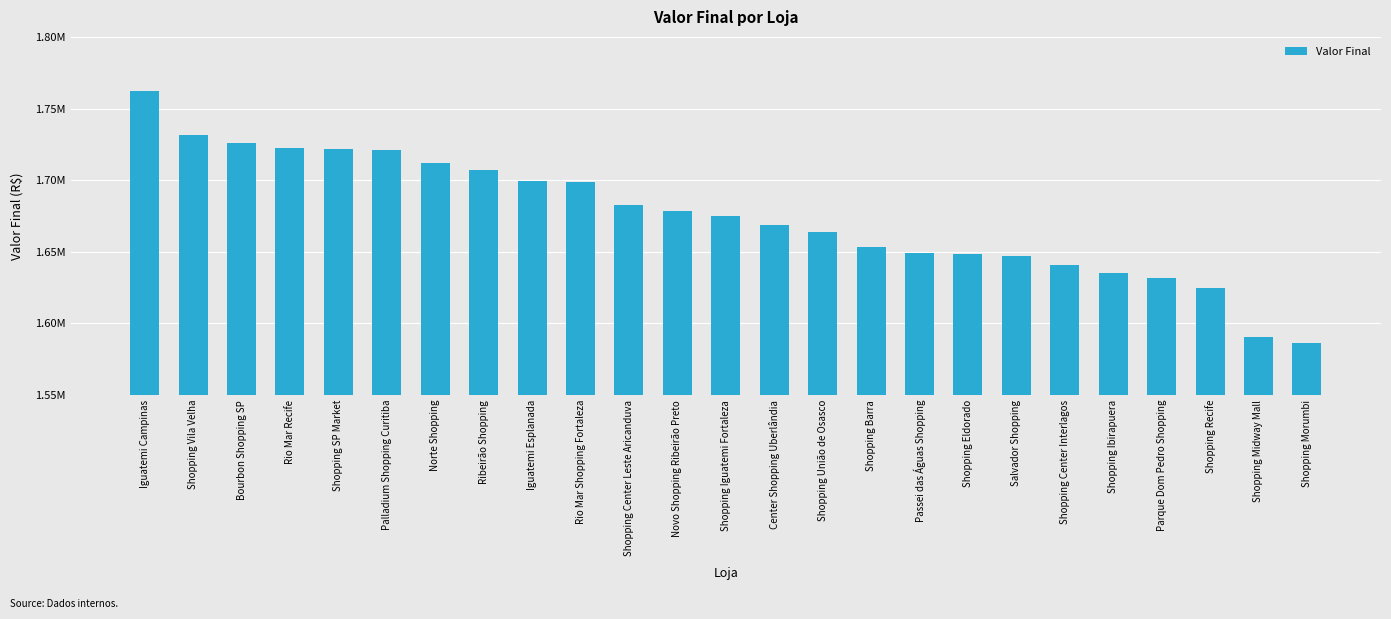

Where is the data nearest to the value 1674431?

Shopping Iguatemi Fortaleza